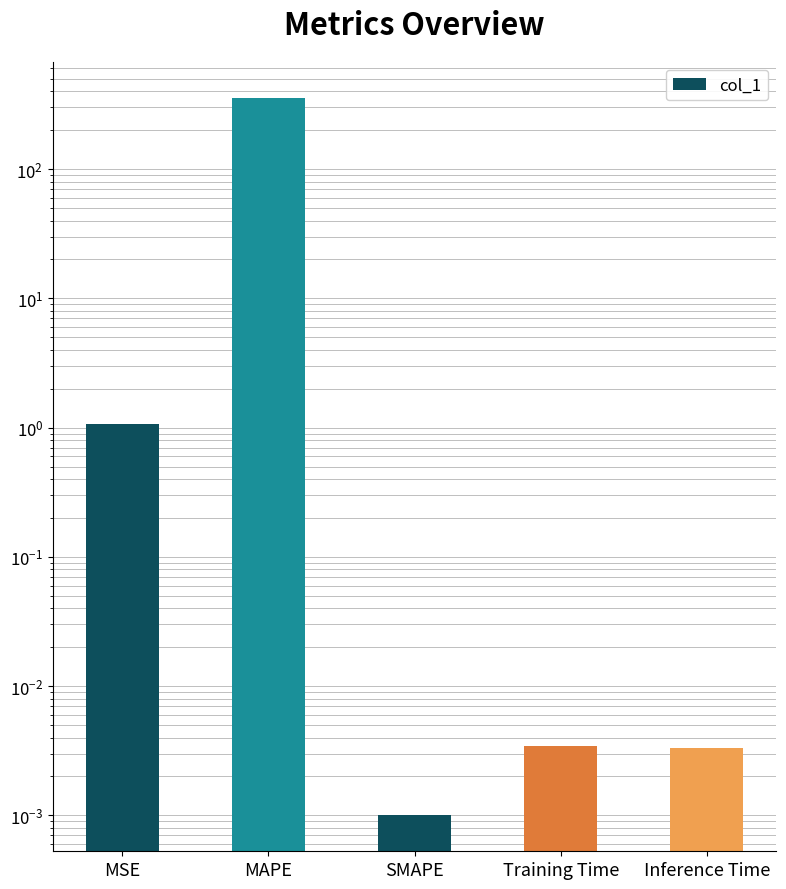

True or false: the data shows 0.0 at Training Time.

True